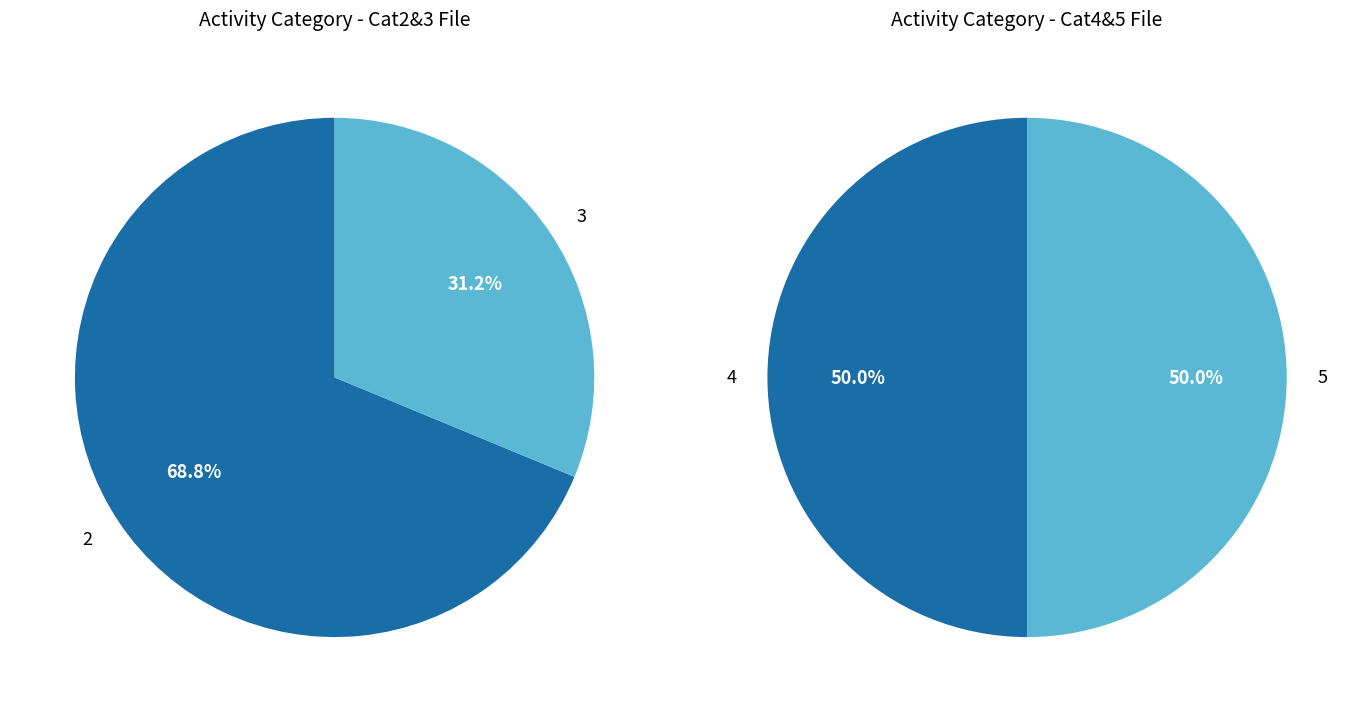

How many slices are in this pie chart?

4